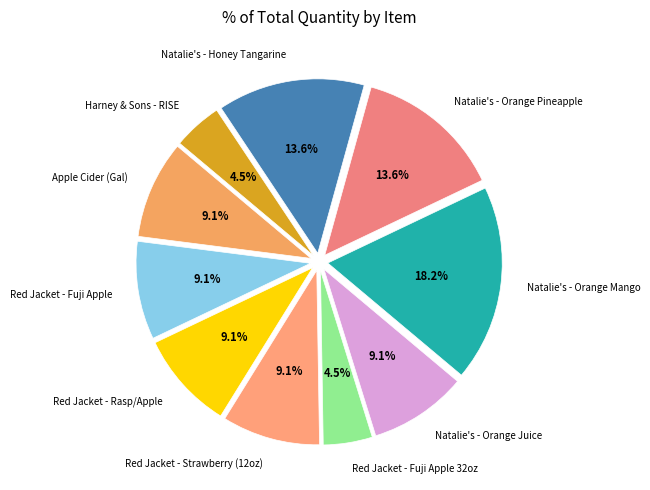

To the nearest percent, what is the average slice percentage?

10%